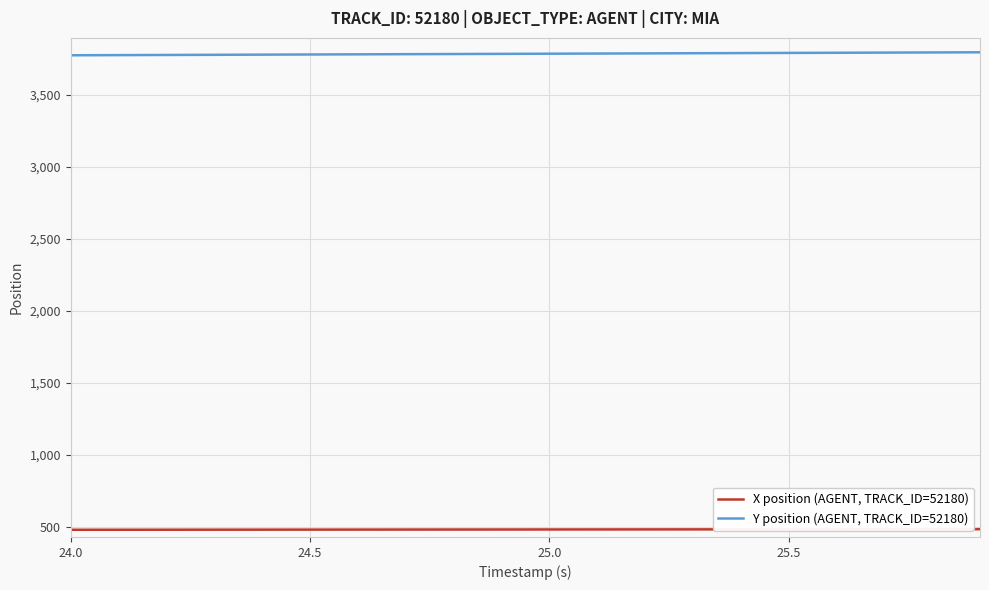

True or false: Y position (AGENT, TRACK_ID=52180) and X position (AGENT, TRACK_ID=52180) intersect in this chart.

False